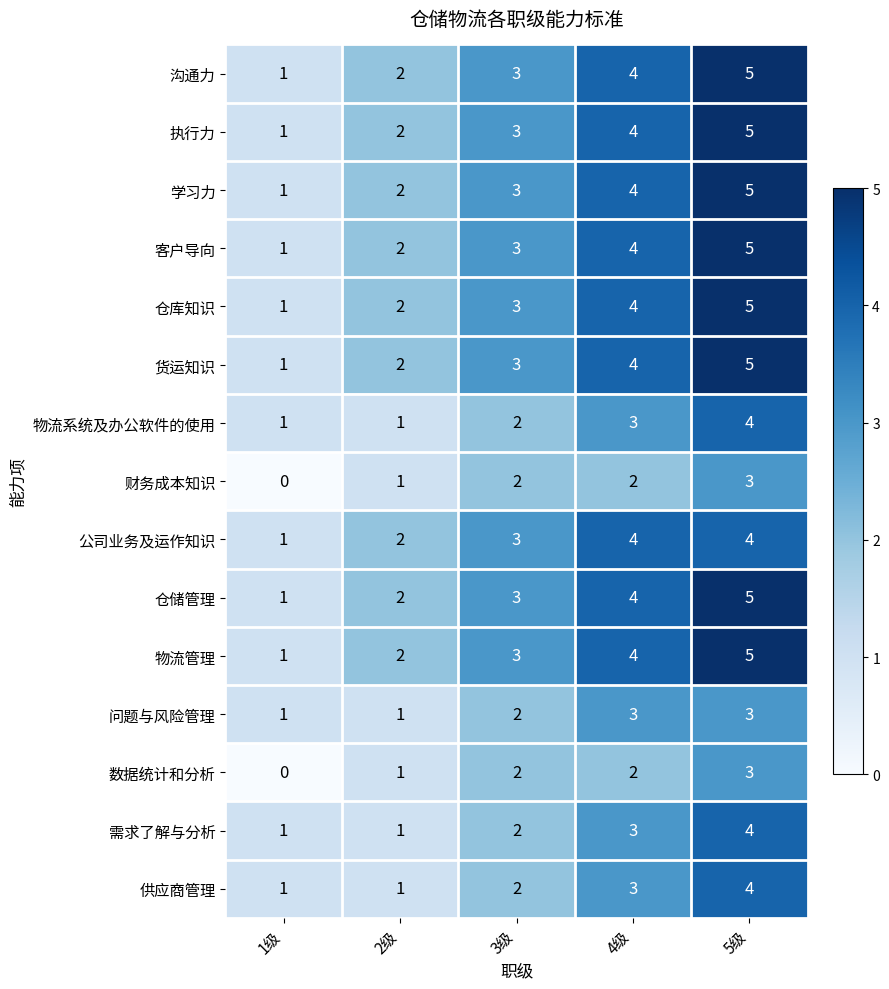

Which label corresponds to the smallest value in the chart?

1级